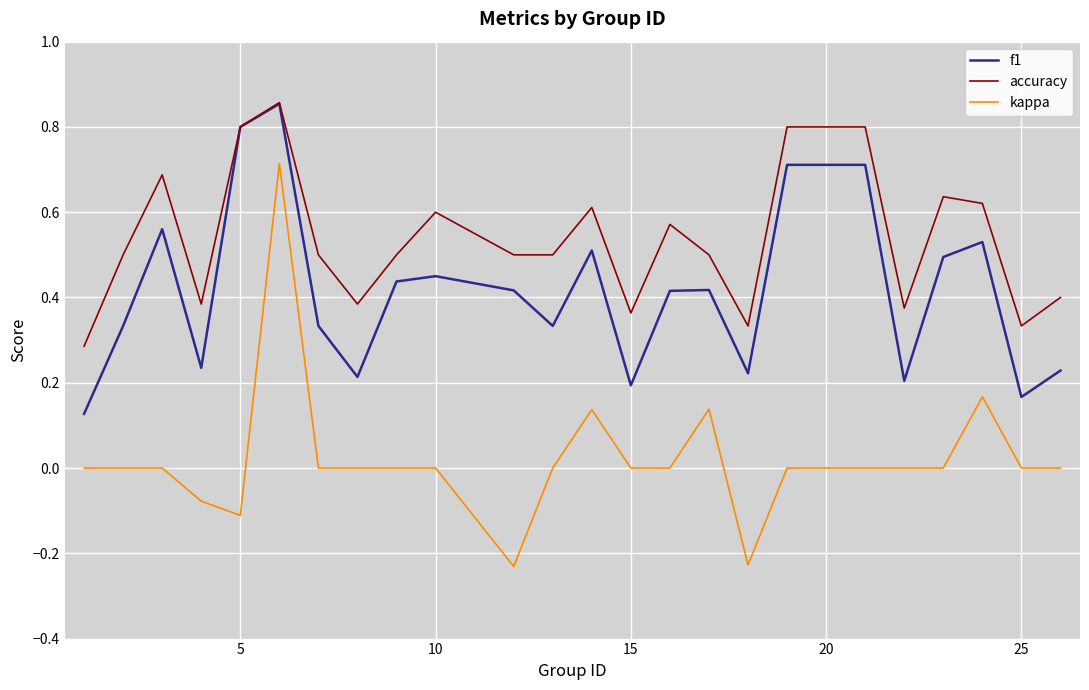

How many f1 values are between 0 and 1?

24